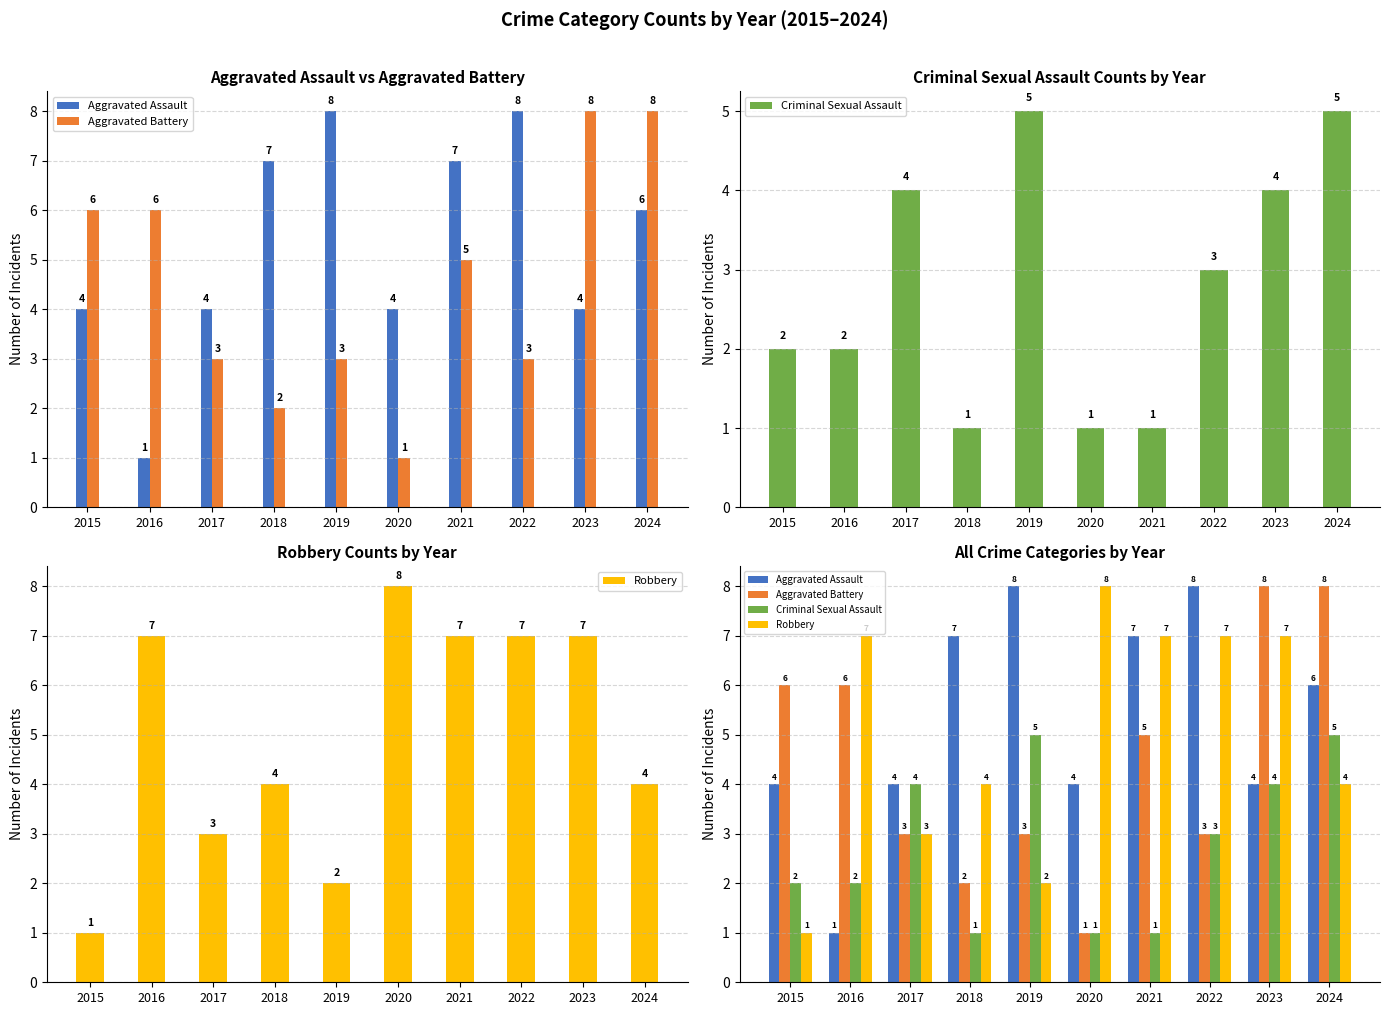

The Criminal Sexual Assault series shows 3 at 2022. True or false?

True